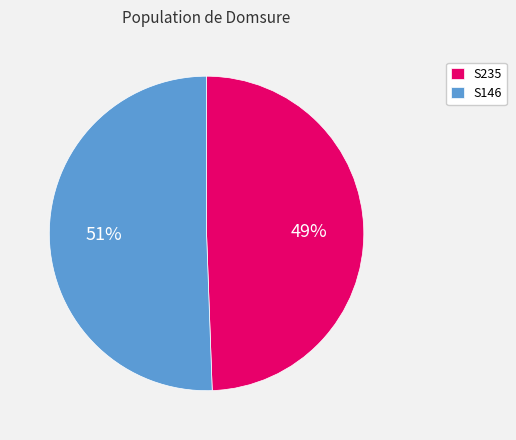

Between S146 and S235, which is larger?

S146